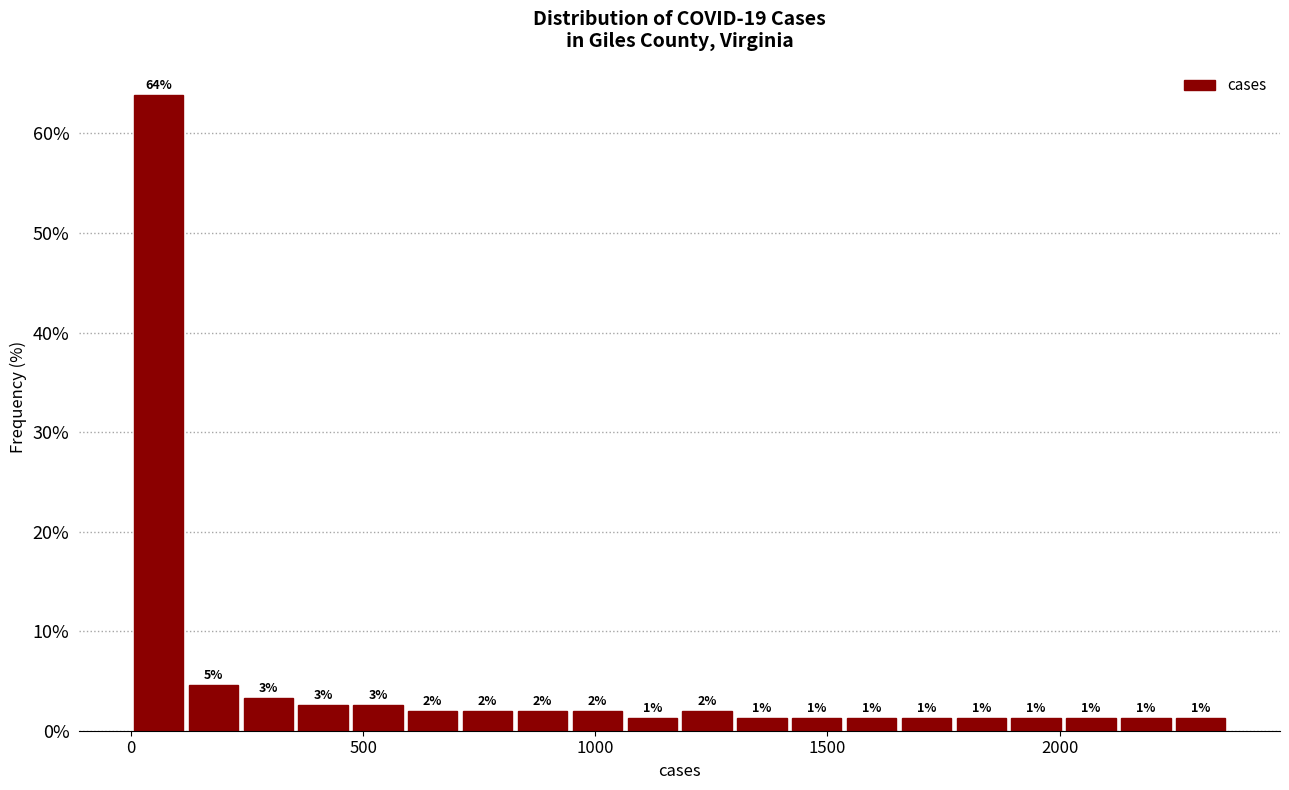

Around what value on the x-axis is the tallest bar? Give the approximate position of its centre, as read against the axis.

50